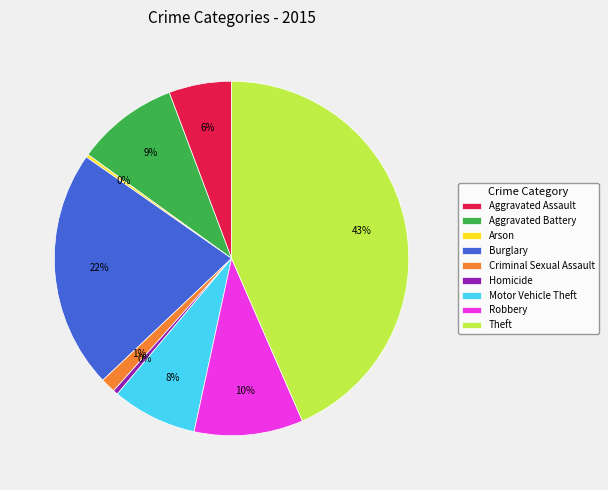

To the nearest percent, what is the average slice percentage?

11%